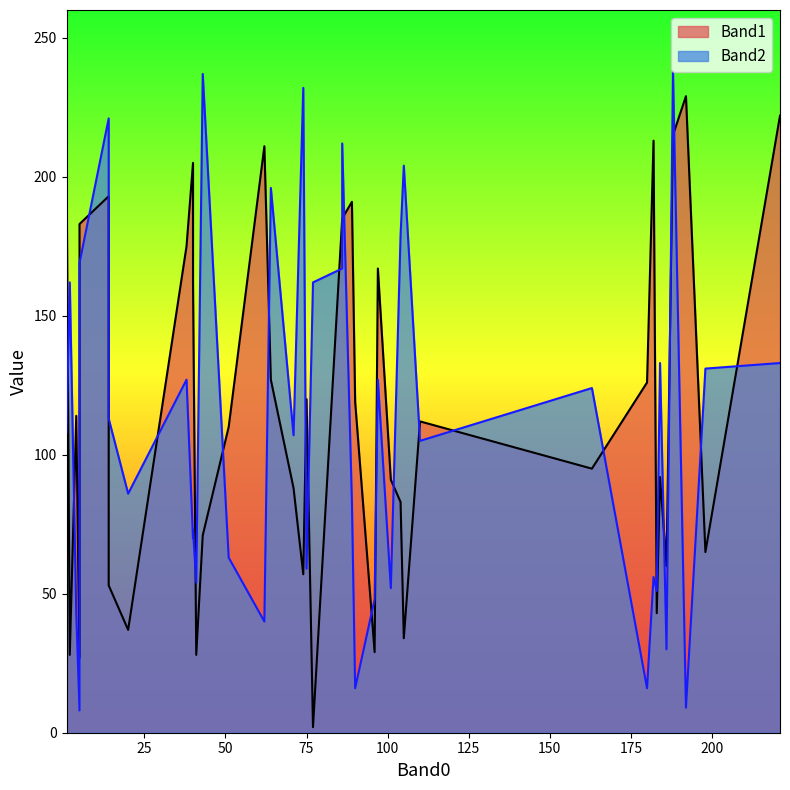

The Band2 series shows 242 at 2. True or false?

False